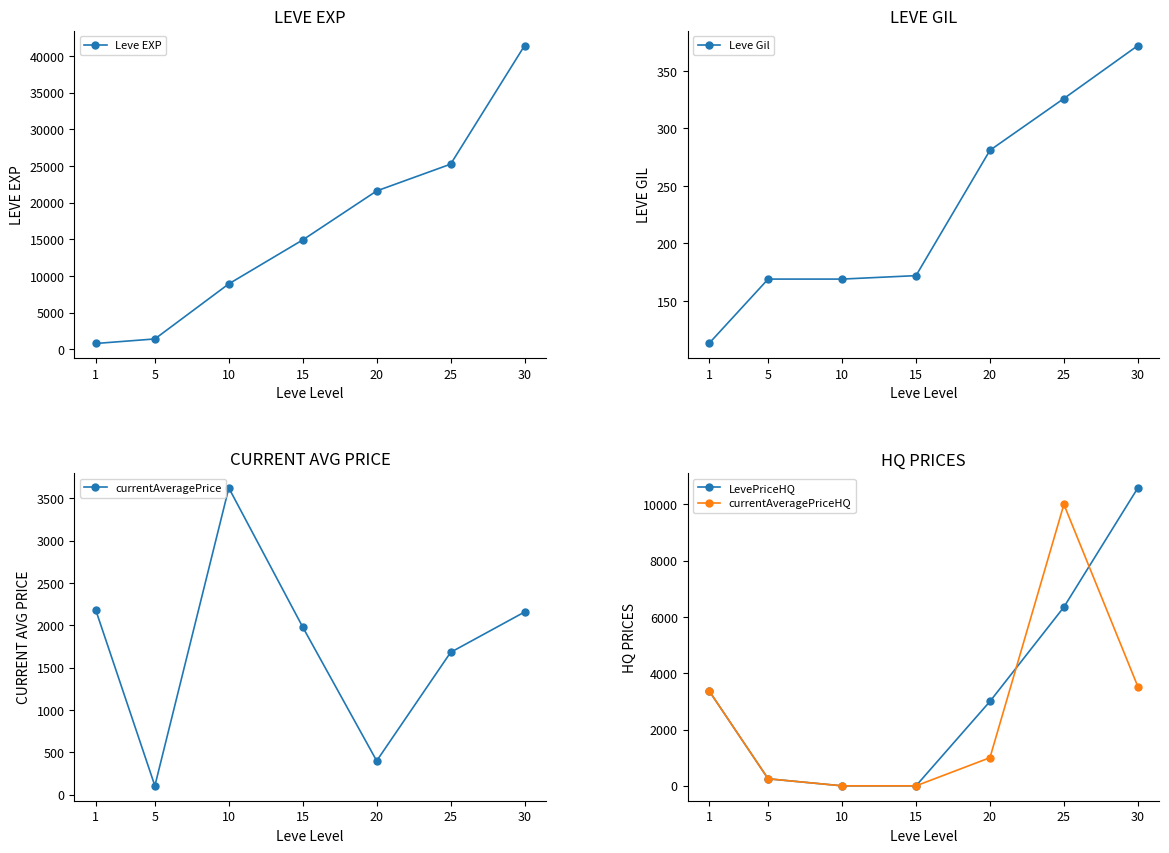

Read the LevePriceHQ value at 5.

250.0